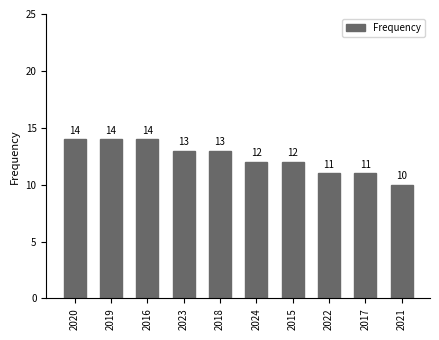

What is the difference between the second highest and minimum values?

4